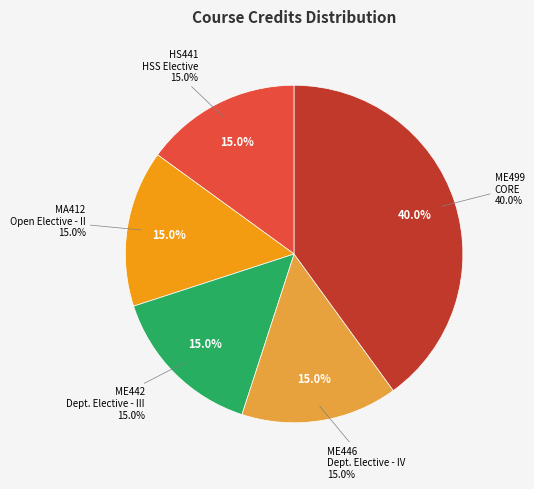

What is the largest slice in the pie chart?

ME499 Project - II